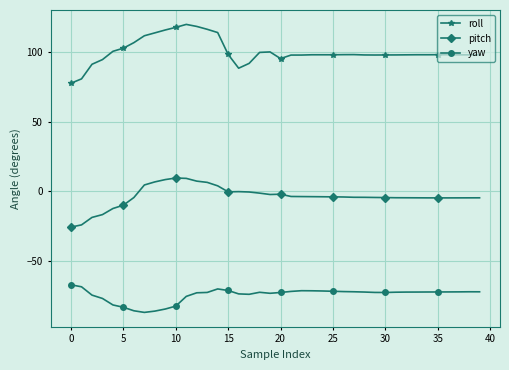

What is the minimum value for yaw?

-86.9